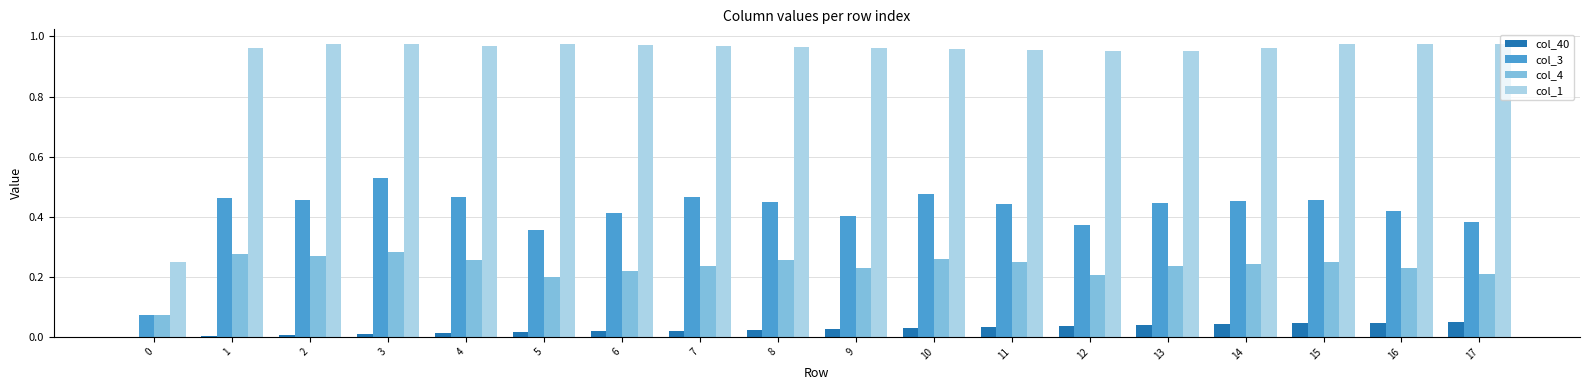

The col_40 series shows 0.0 at 6. True or false?

True